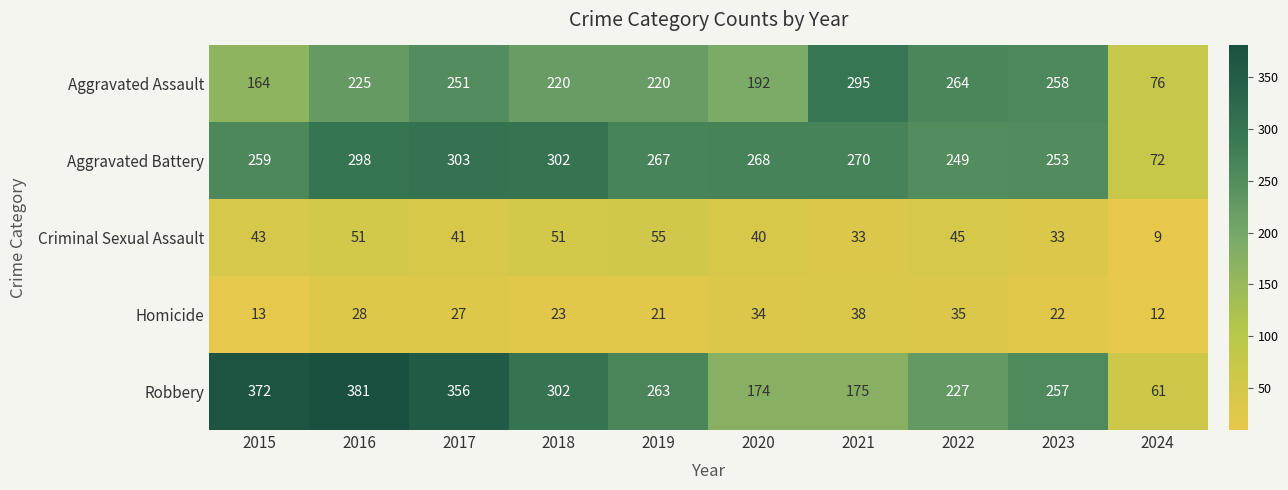

Where is Robbery nearest to the value 221?

2022